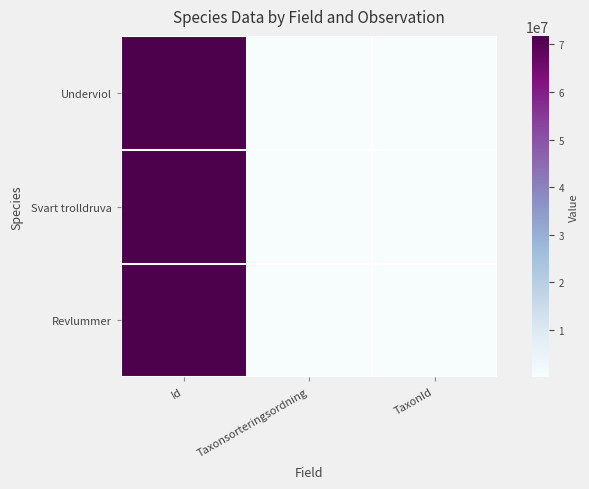

At Id, list the series in order from largest to smallest.

Revlummer, Svart trolldruva, Underviol